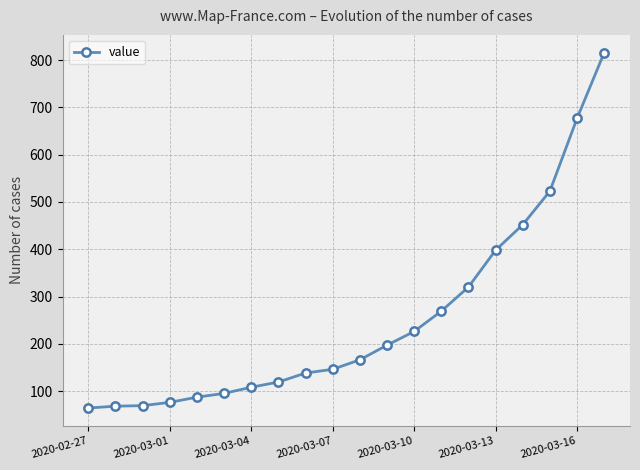

What is the average value?

251